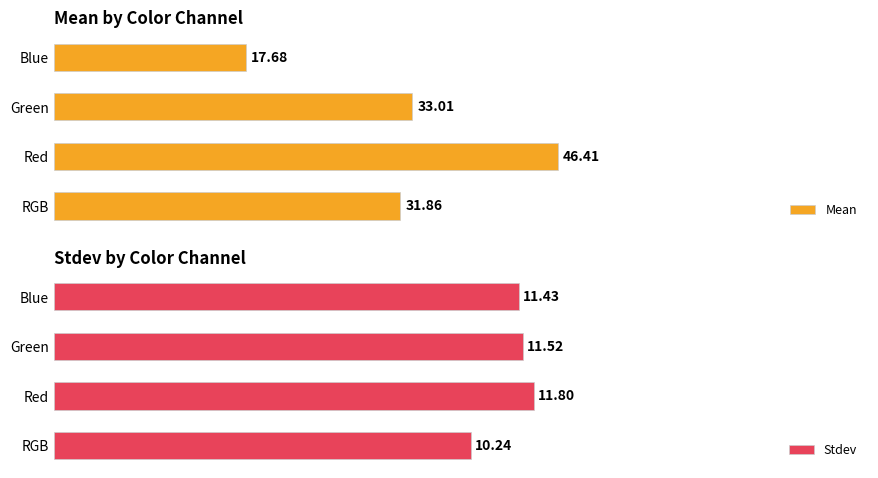

Which series has the largest total across all categories?

Mean